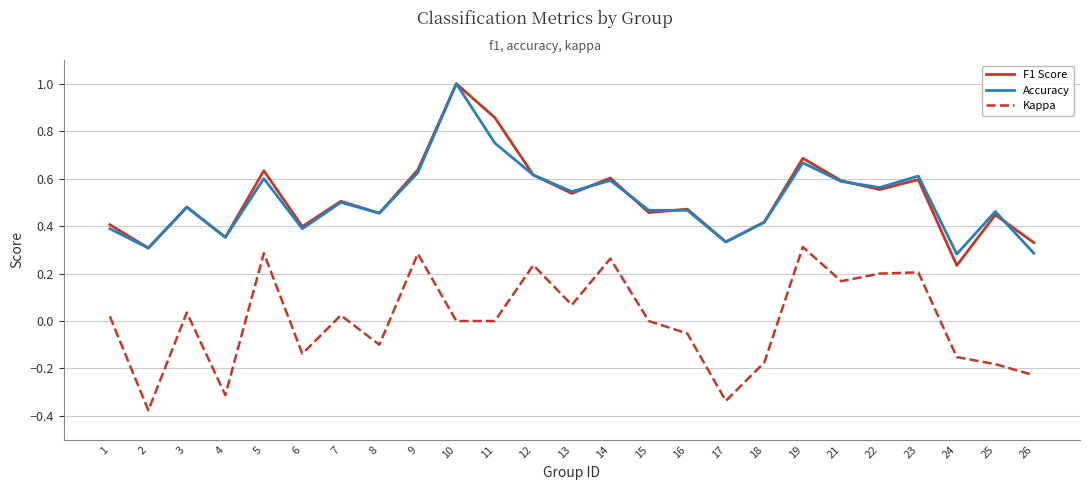

True or false: Kappa and F1 Score intersect in this chart.

False